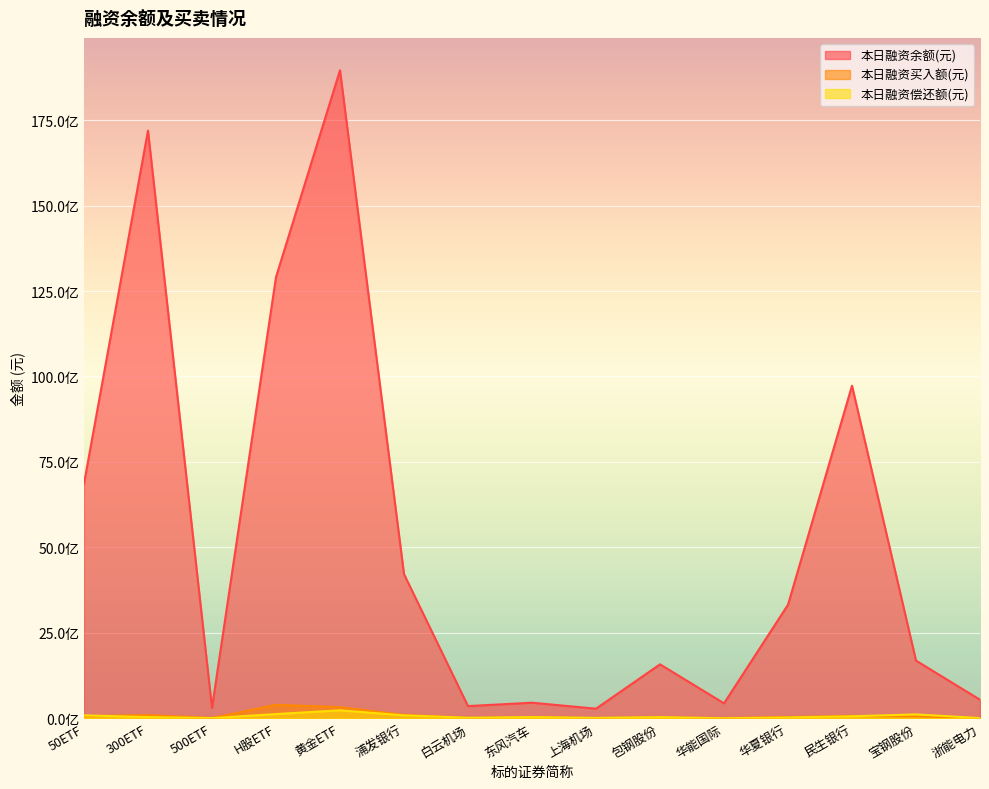

What is the difference between the maximum and minimum values in the 本日融资余额(元) series?

18675350929